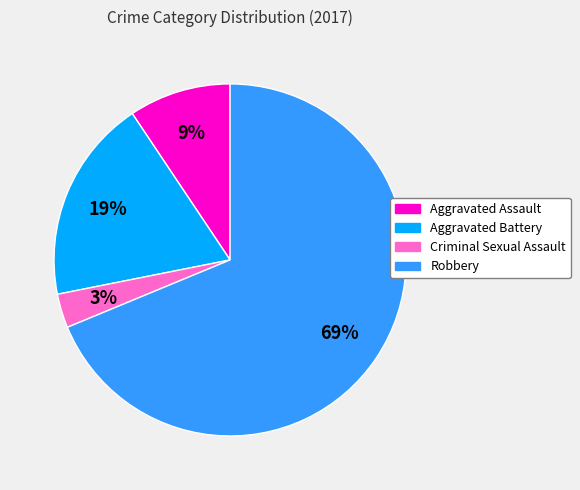

What percentage is the Aggravated Battery slice, to the nearest percent?

19%